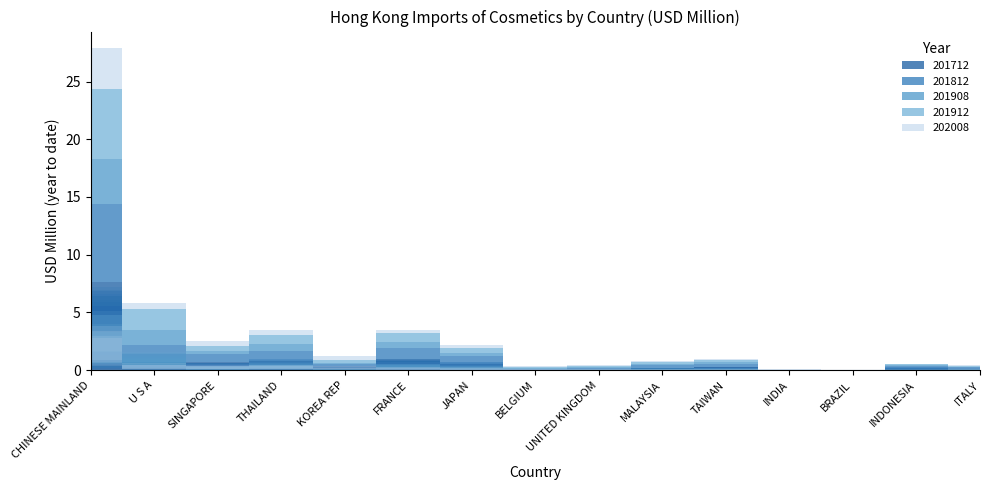

What is the difference between the maximum and minimum values in the 201712 series?

7.6